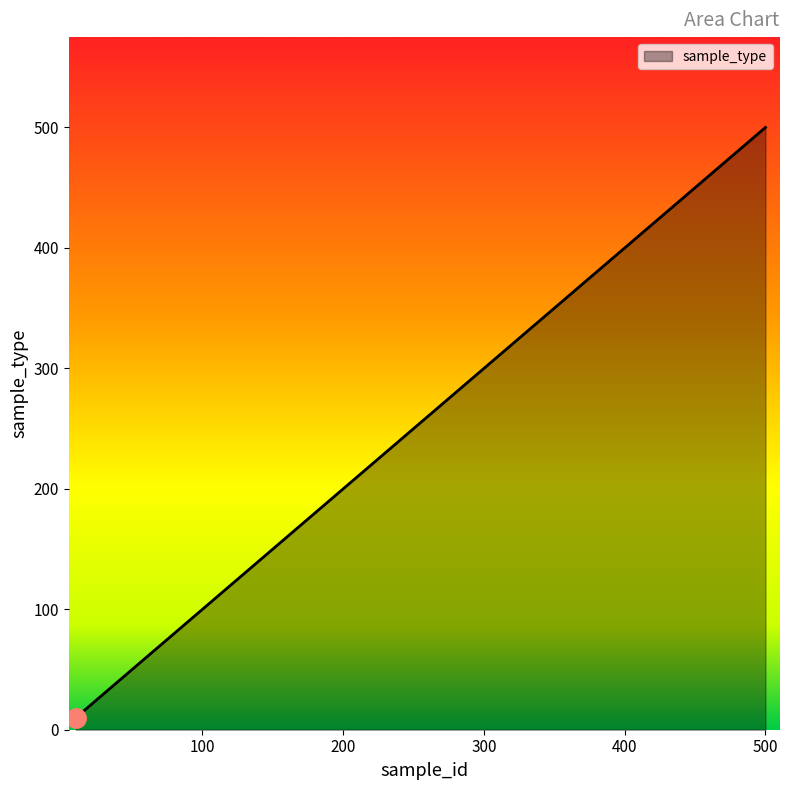

True or false: there are more than 1 points higher than both neighbors.

False